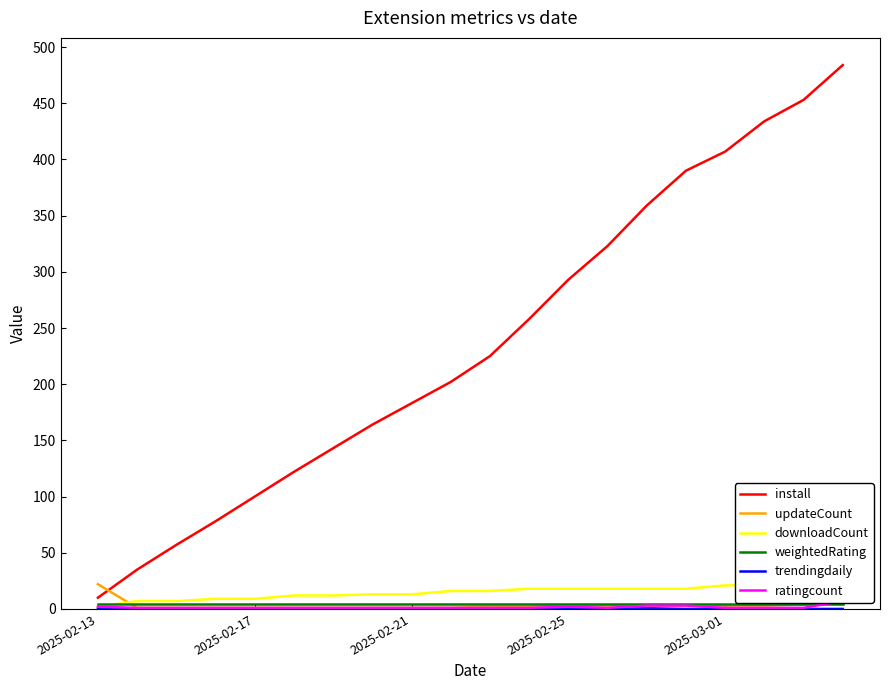

Which series ends up on top after the final intersection of updateCount and ratingcount?

ratingcount